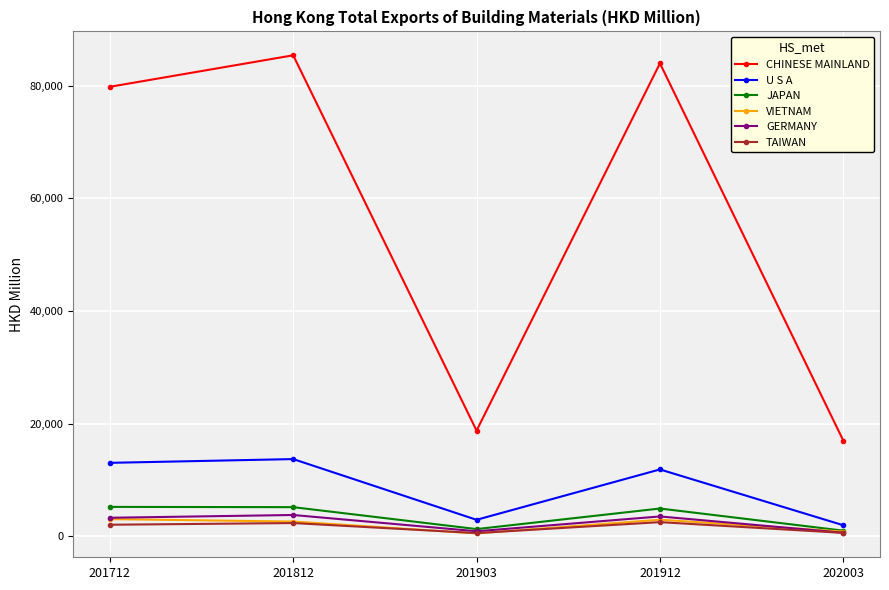

What is the difference between the highest and lowest values at 201903?

18253.3